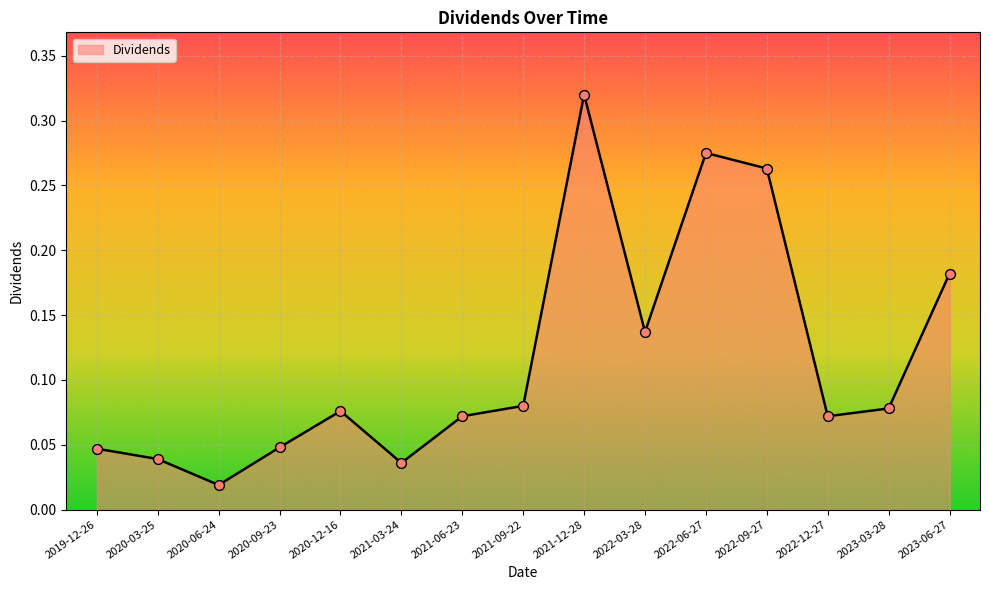

Between 2020-03-25 and 2022-09-27, which is larger?

2022-09-27